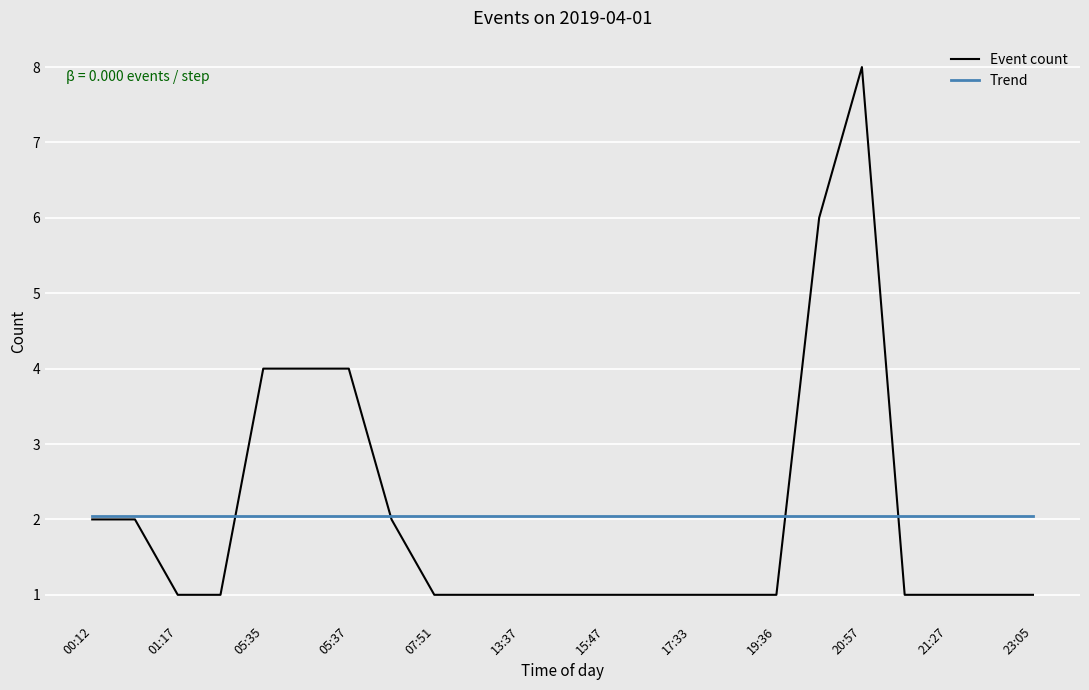

Reading left to right, list all the values displayed in this chart.

Event count: 2.0	2.0	1.0	1.0	4.0	4.0	4.0	2.0	1.0	1.0	1.0	1.0	1.0	1.0	1.0	1.0	1.0	6.0	8.0	1.0	1.0	1.0	1.0
Trend: 2.0	2.0	2.0	2.0	2.0	2.0	2.0	2.0	2.0	2.0	2.0	2.0	2.0	2.0	2.0	2.0	2.0	2.0	2.0	2.0	2.0	2.0	2.0